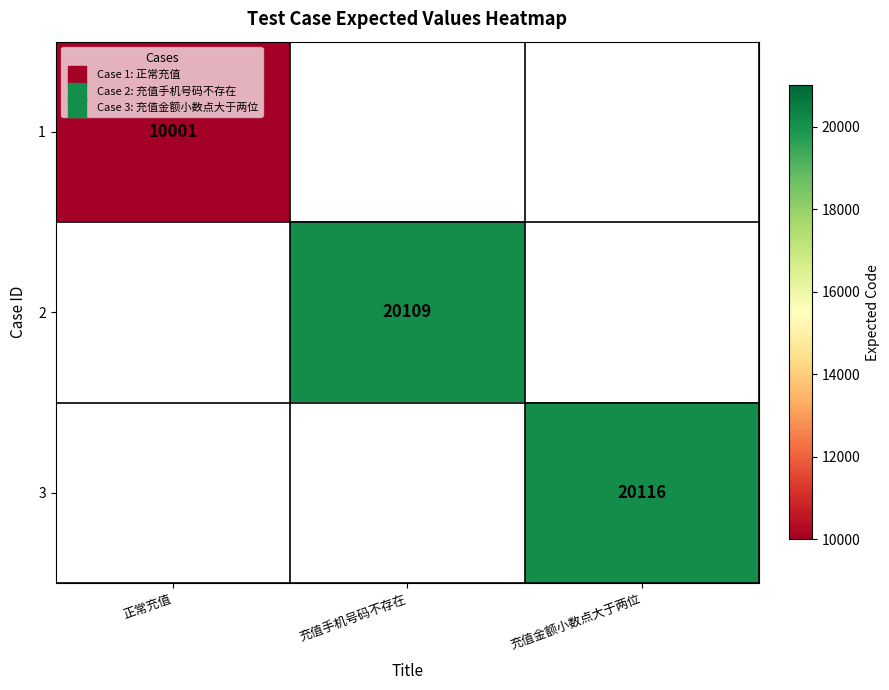

True or false: 2 has a value of 20109 at 充值手机号码不存在.

True